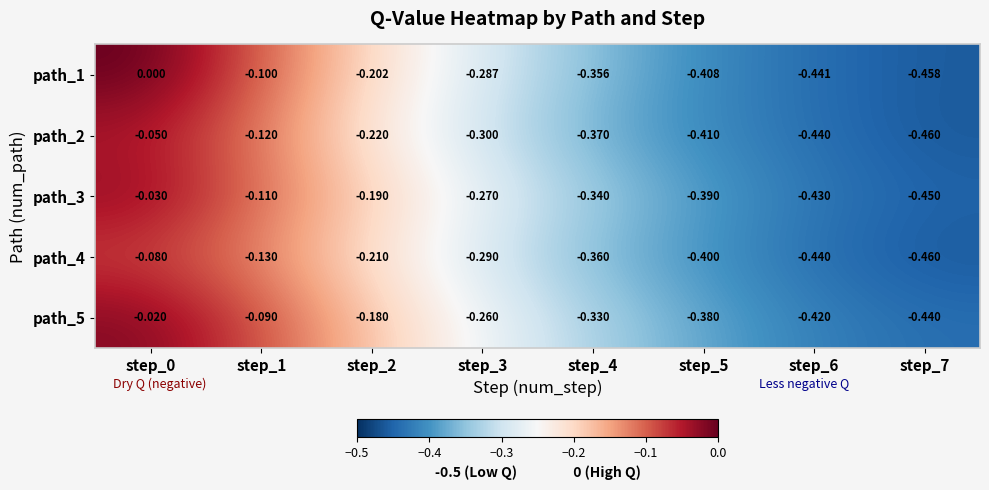

Is the value of path_5 at step_6 greater than the value of path_3 at step_4?

No